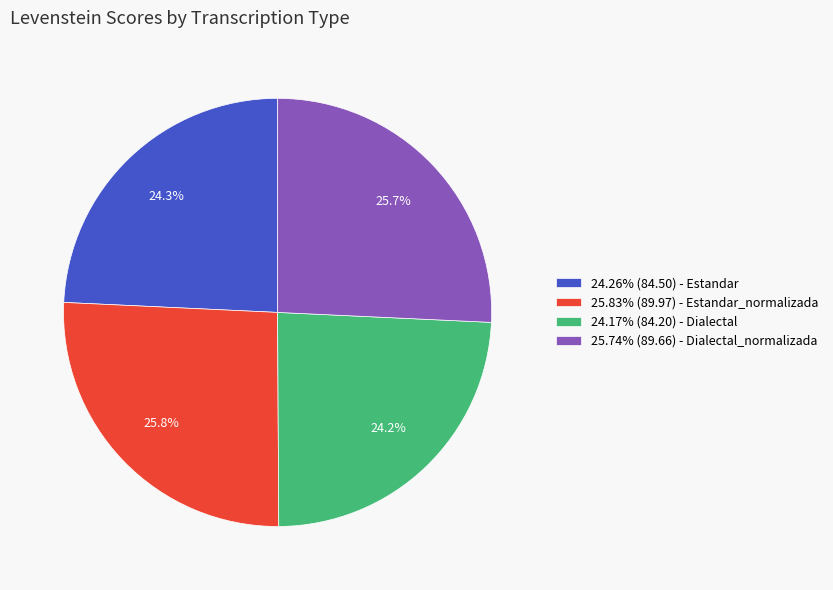

What is the ratio of the value at 25.74% (89.66) - Dialectal_normalizada to the value at 25.83% (89.97) - Estandar_normalizada?

1.0